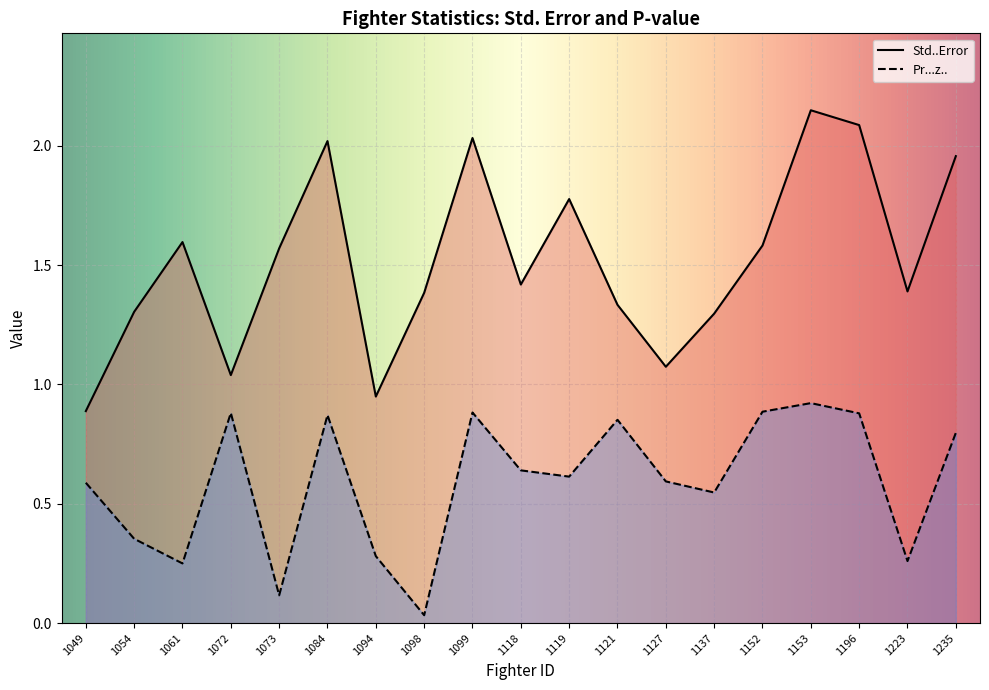

In Std..Error, how many points are higher than both neighbors (excluding endpoints)?

5